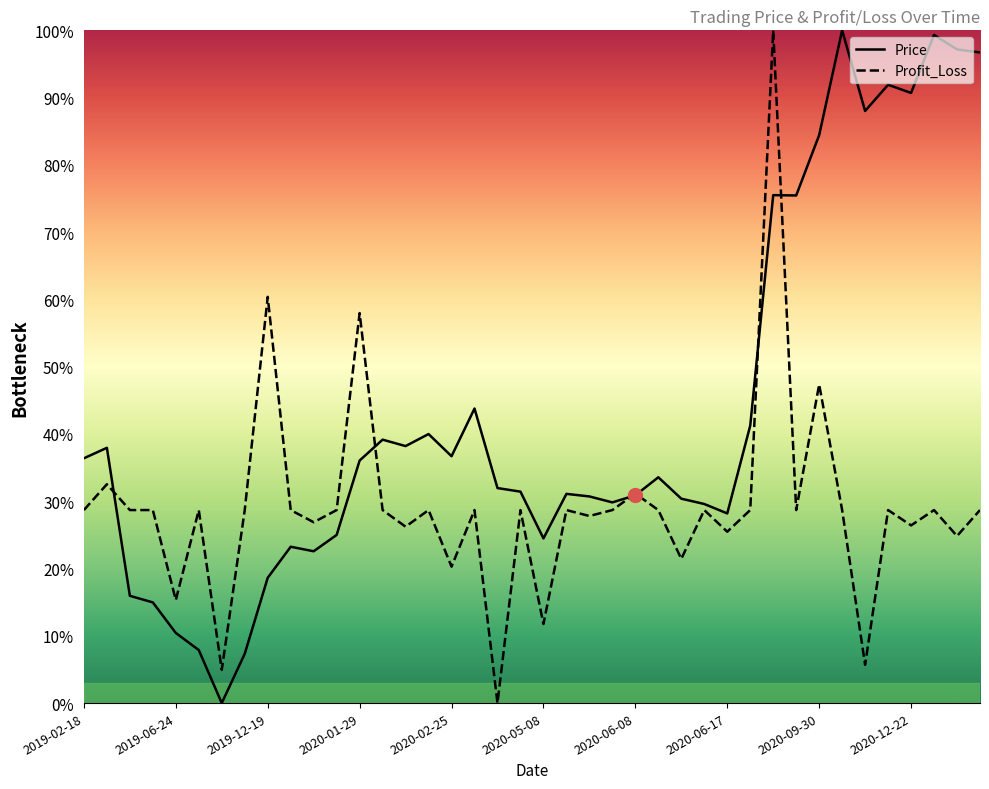

Which series ends up on top after the final intersection of Profit_Loss and Price?

Price